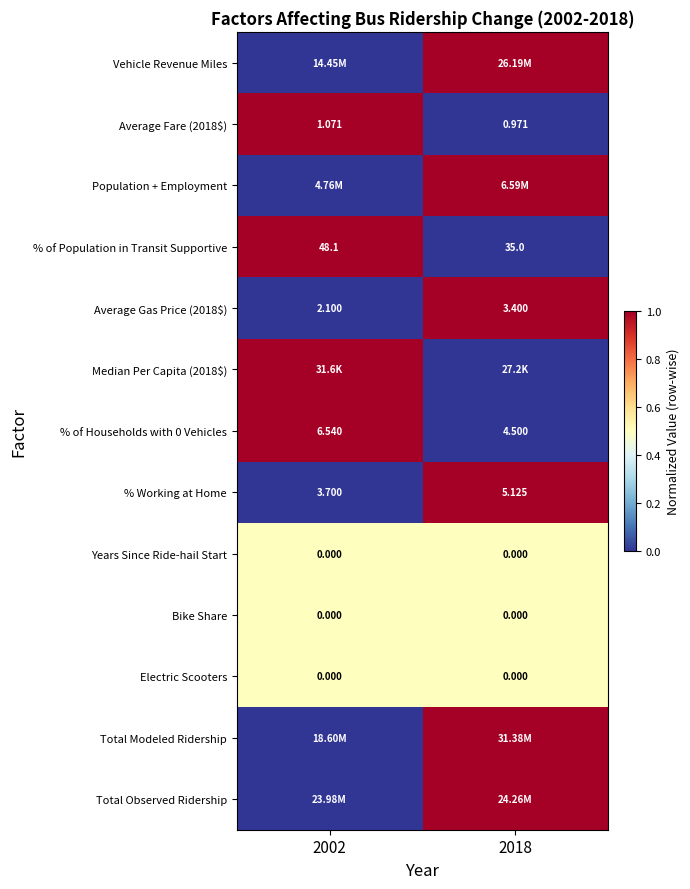

Is the value of % Working at Home at 2002 greater than the value of % of Households with 0 Vehicles at 2002?

No